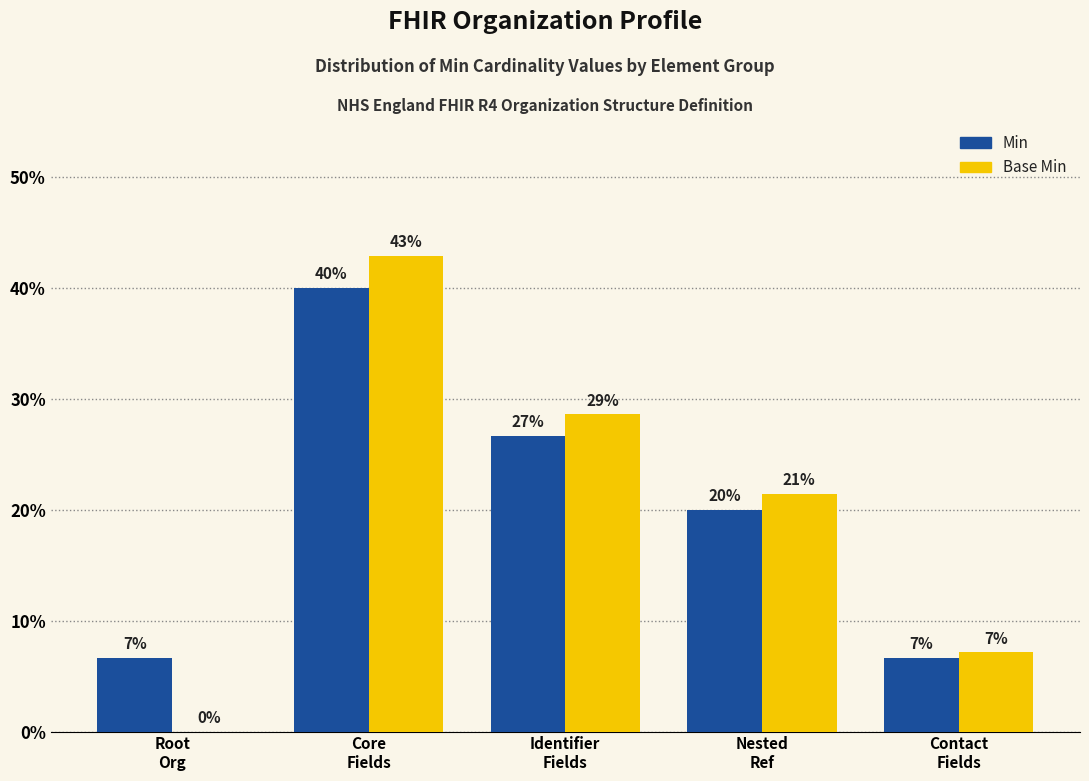

Is the value of Min at Contact
Fields greater than the value of Base Min at Nested
Ref?

No